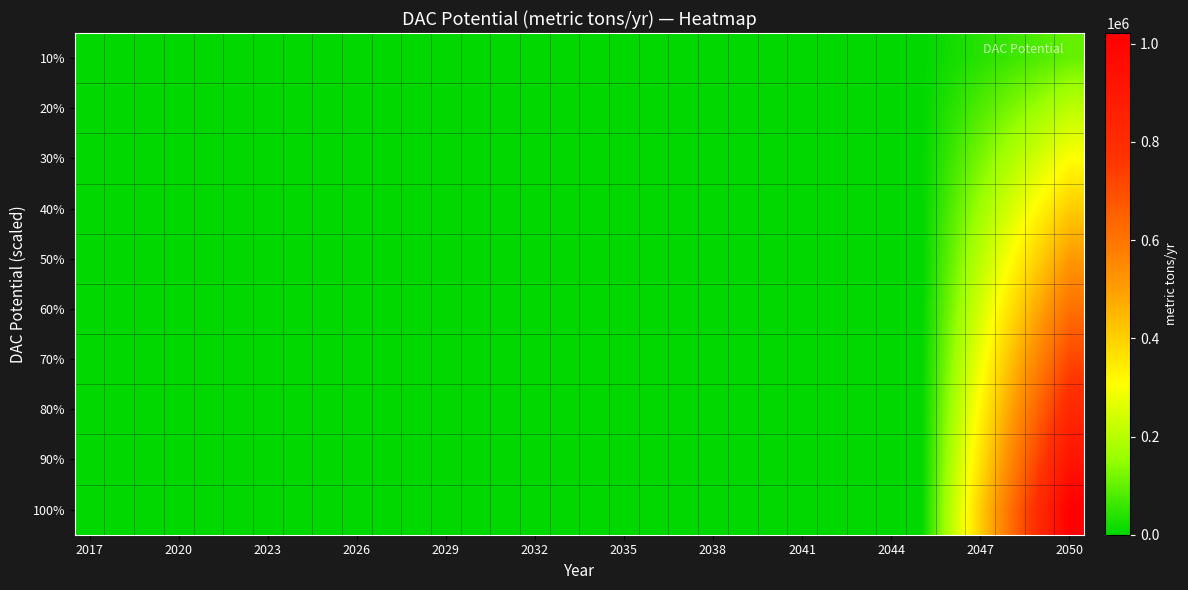

At how many categories does at least one series exceed 420863?

3